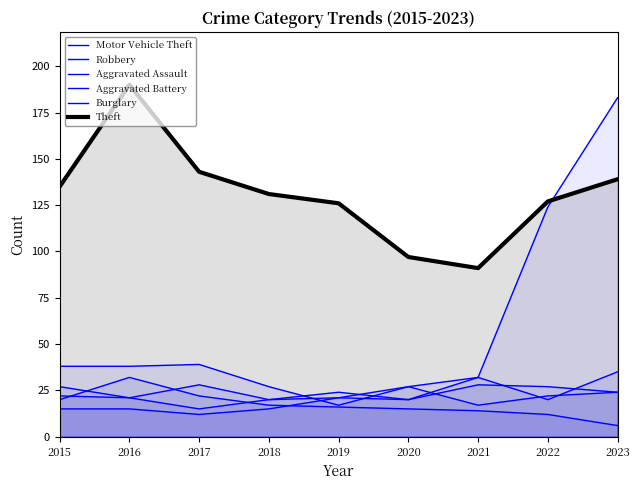

Does the chart display data point markers on the line(s)?

No